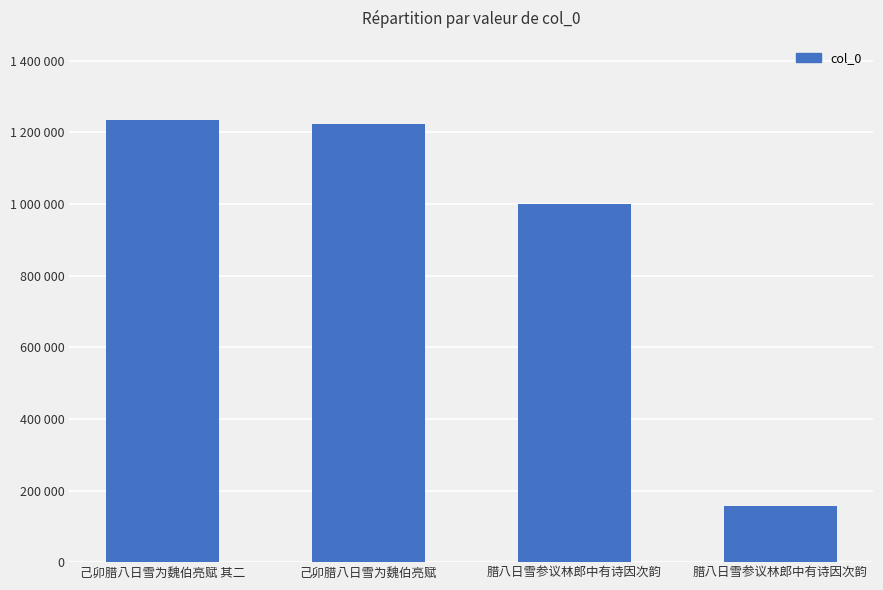

What is the value of the 1st bar from the left?

1234028